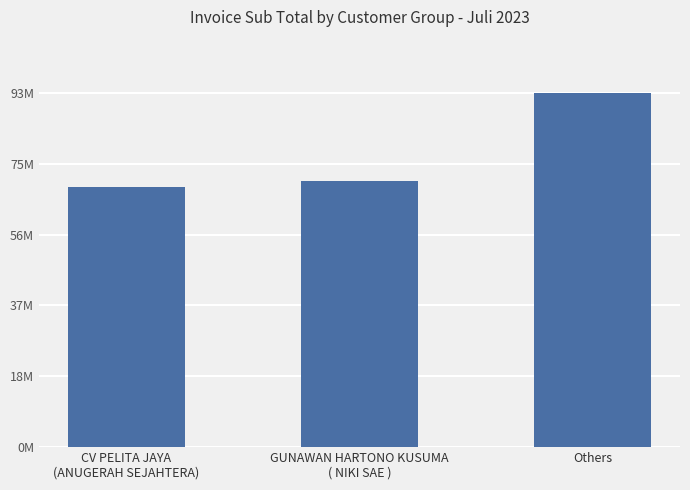

Is it true that the value at CV PELITA JAYA
(ANUGERAH SEJAHTERA) is 68813052.0?

True